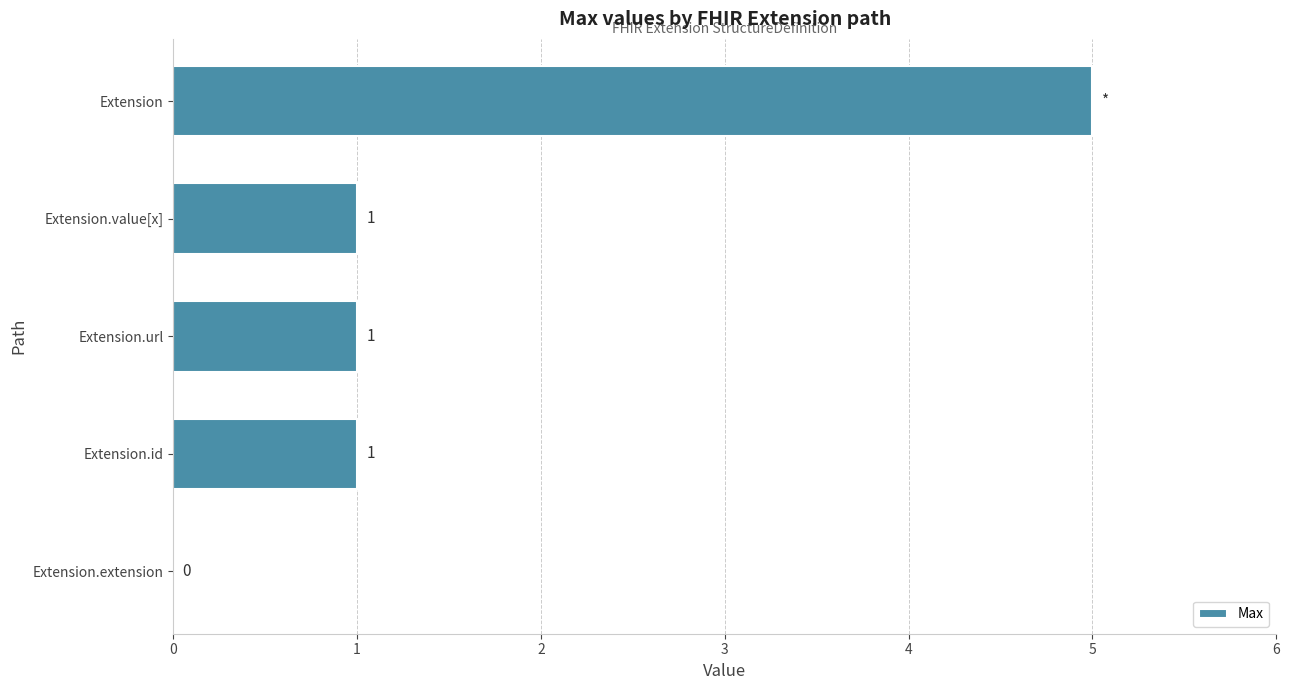

What is the greatest value displayed?

5